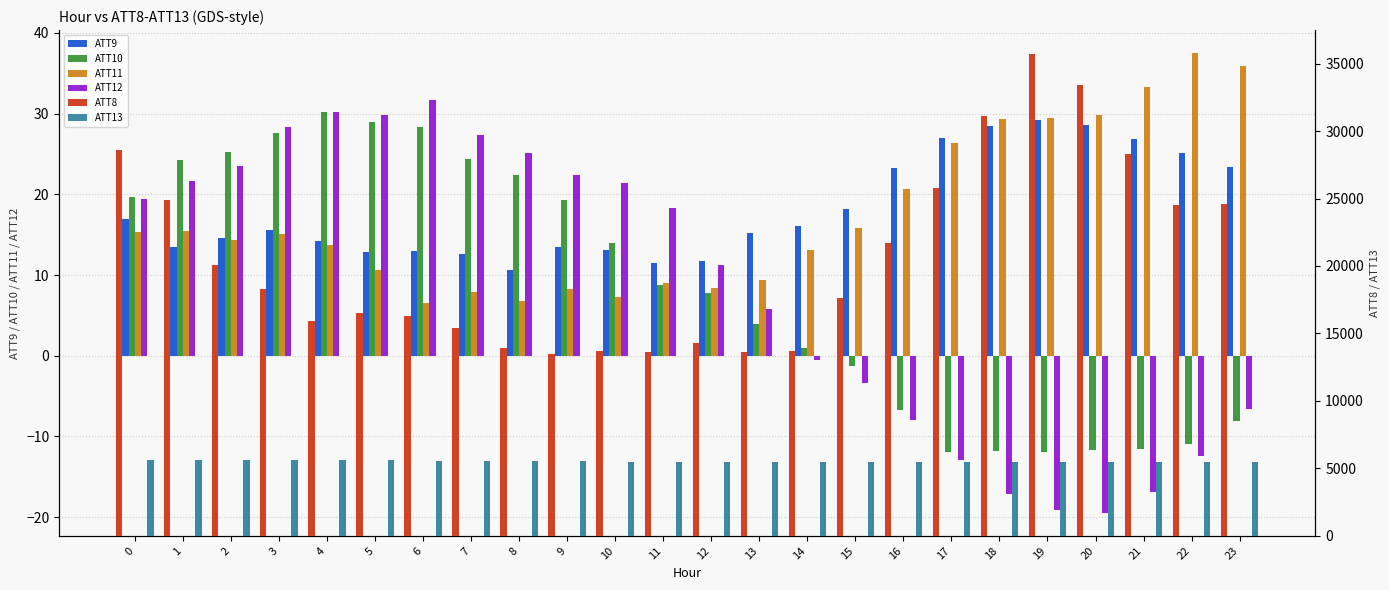

Where is ATT11 nearest to the value 22?

16